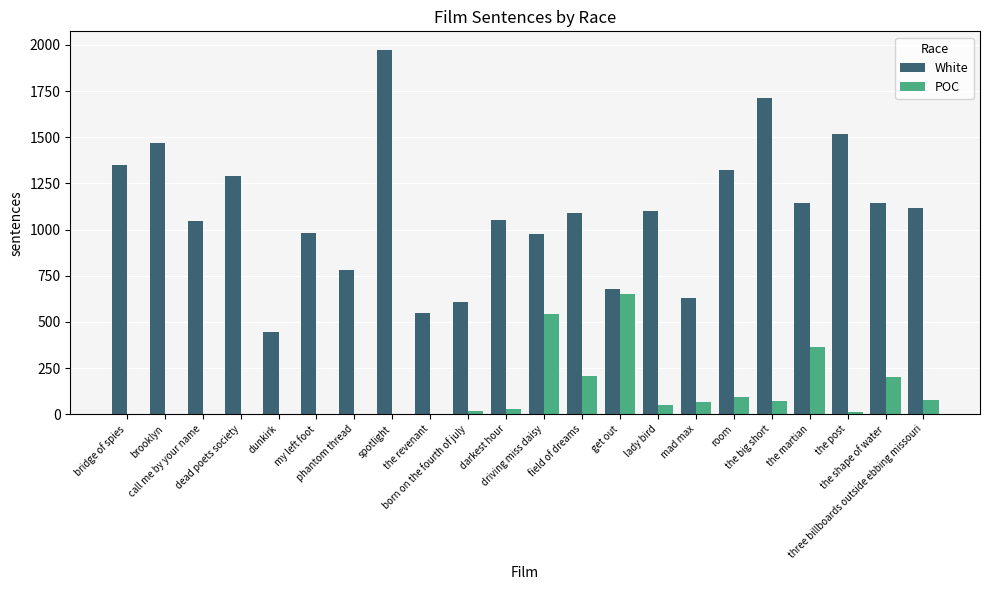

What value does the White series have at the martian, to the nearest 10?

1140